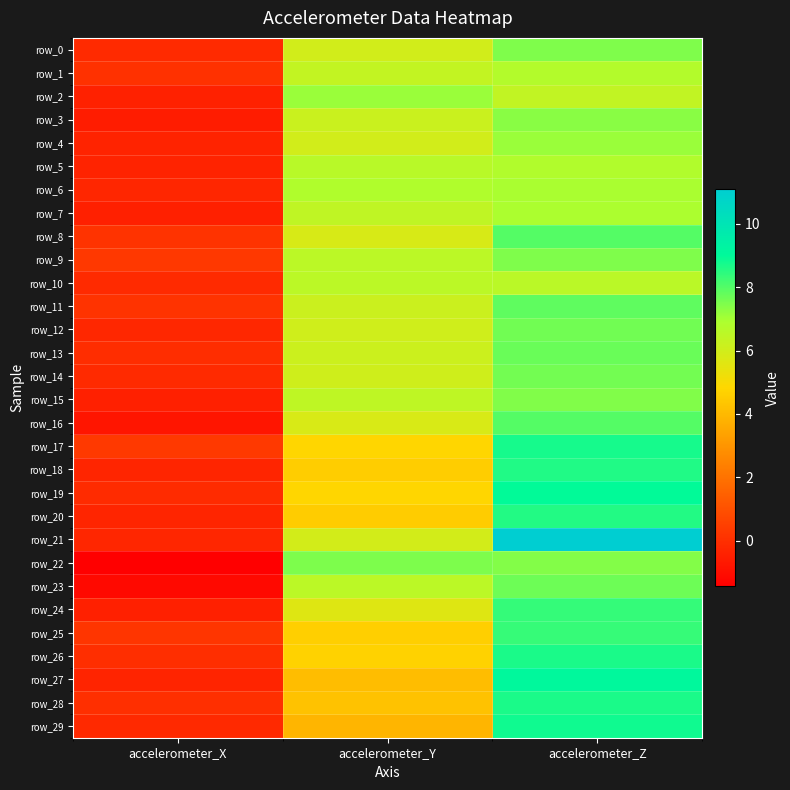

How many series are shown in this chart?

30